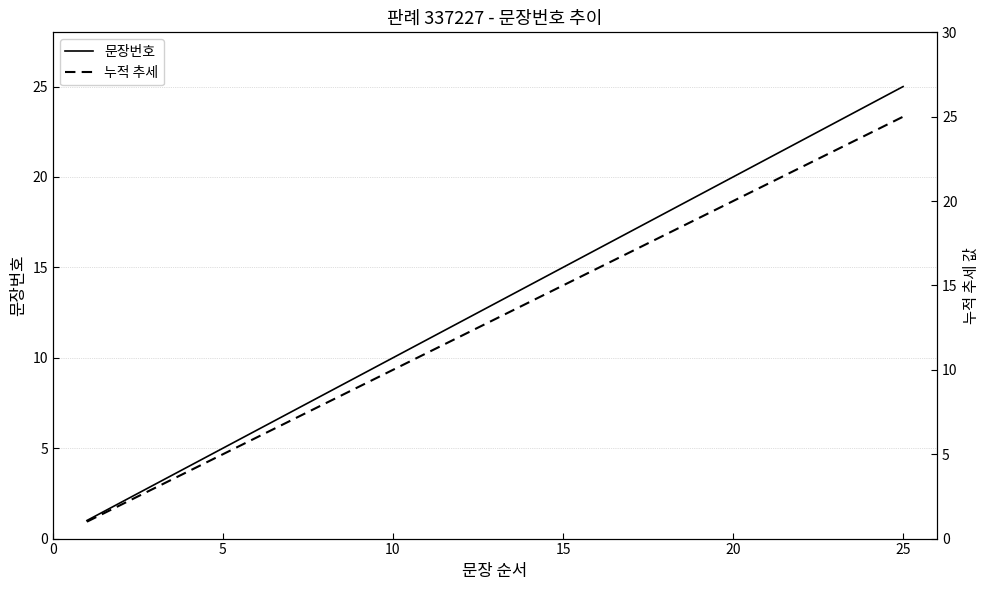

True or false: 문장번호 has a value of 10 at 10.

True